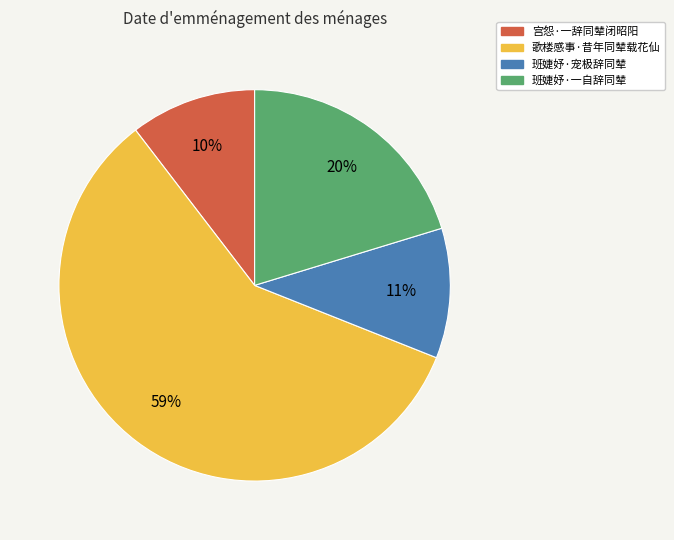

Between 班婕妤·一自辞同辇 and 歌楼感事·昔年同辇载花仙, which is larger?

歌楼感事·昔年同辇载花仙